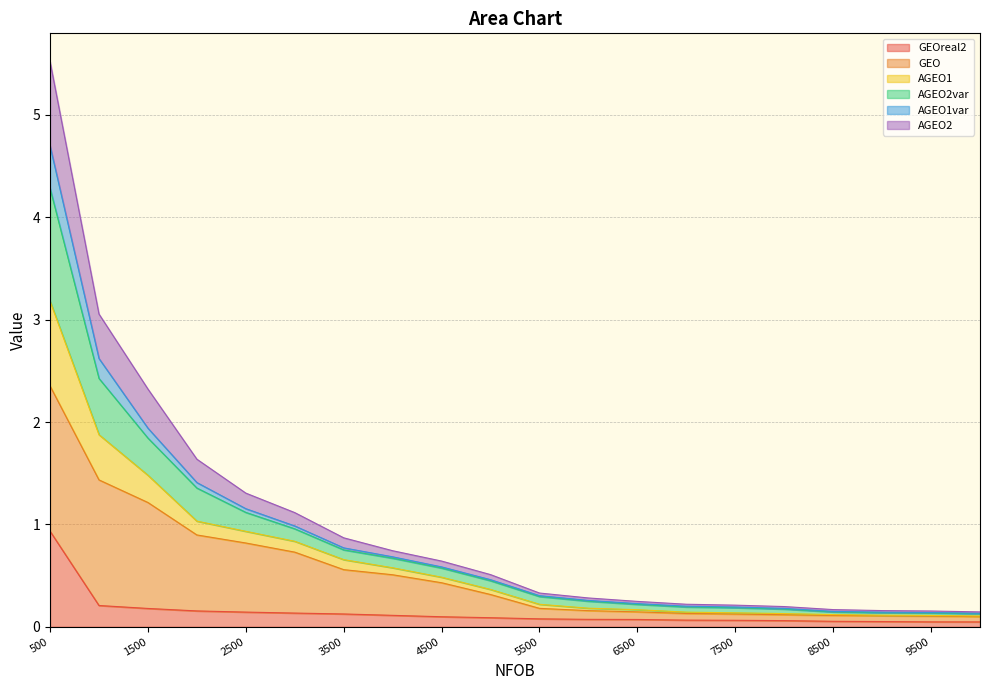

At which category is the sum across all series the highest?

500